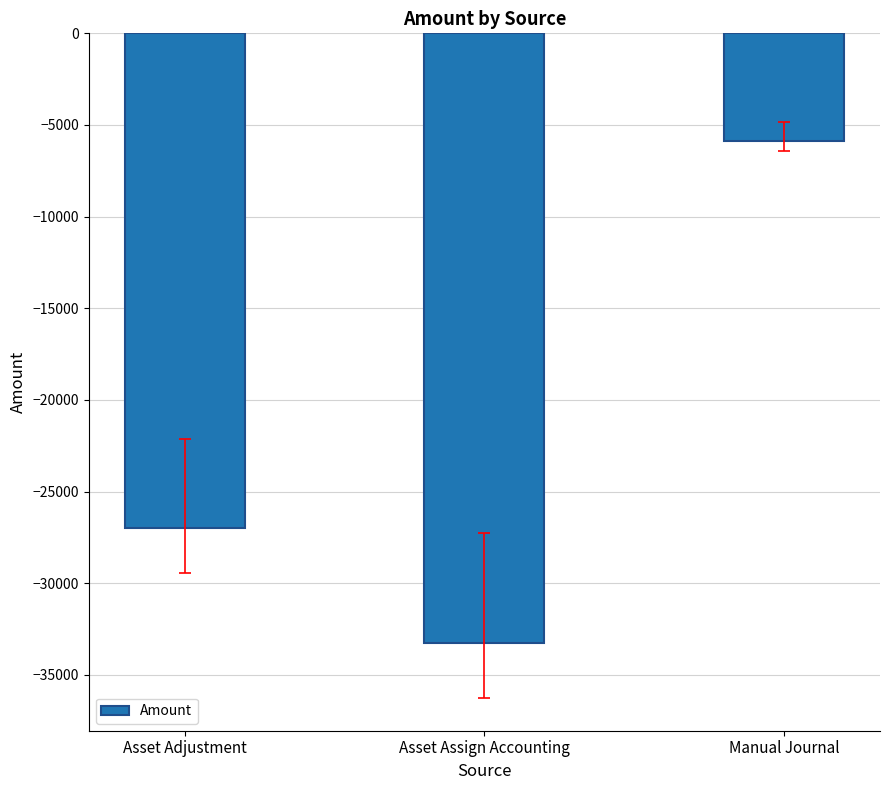

Read the value at Manual Journal.

-5876.6